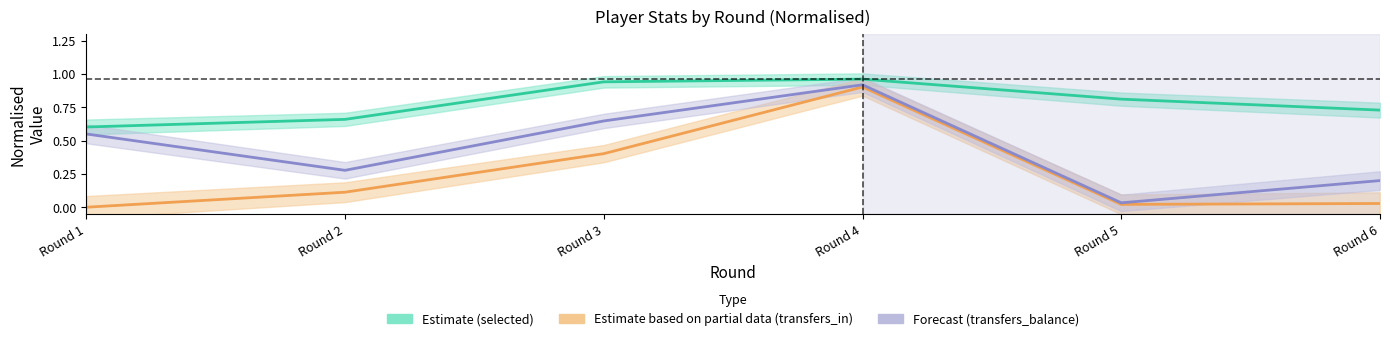

How many data points does each series have?

6